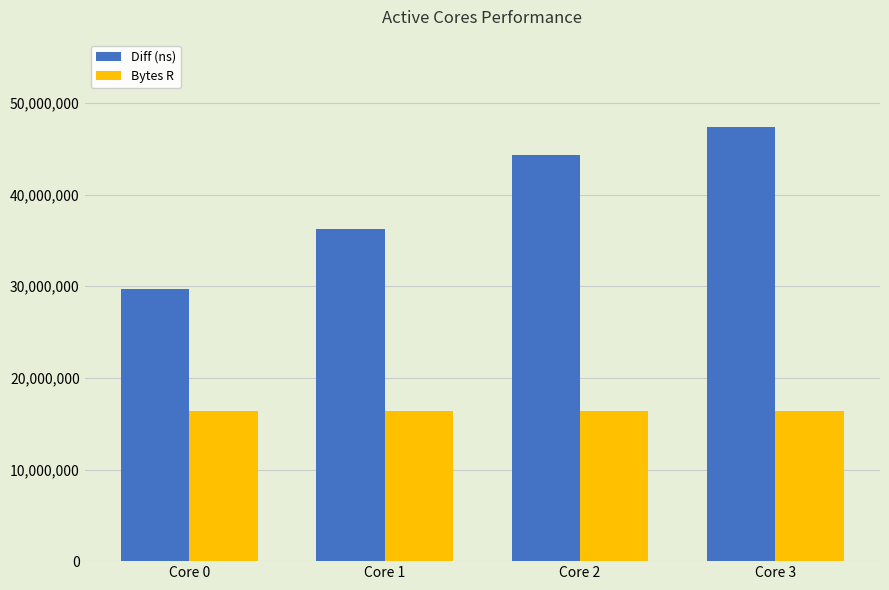

Count the Diff (ns) values in the range 36205098 to 47426729.

3